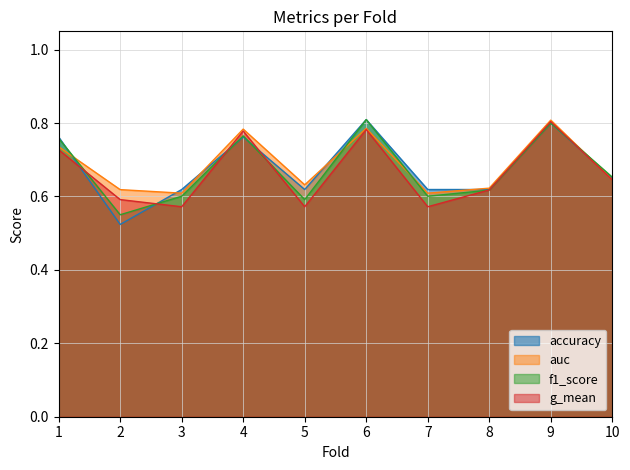

Which category has the highest value in the accuracy series?

6